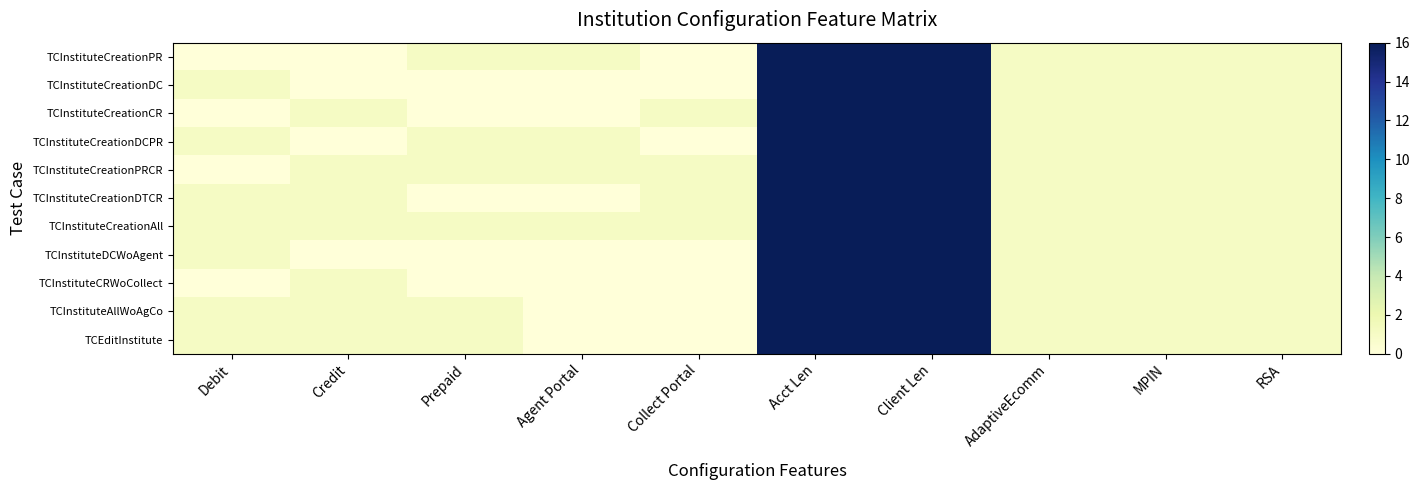

At MPIN, list the series in order from largest to smallest.

TCInstituteCreationPR, TCInstituteCreationDC, TCInstituteCreationCR, TCInstituteCreationDCPR, TCInstituteCreationPRCR, TCInstituteCreationDTCR, TCInstituteCreationAll, TCInstituteDCWoAgent, TCInstituteCRWoCollect, TCInstituteAllWoAgCo, TCEditInstitute